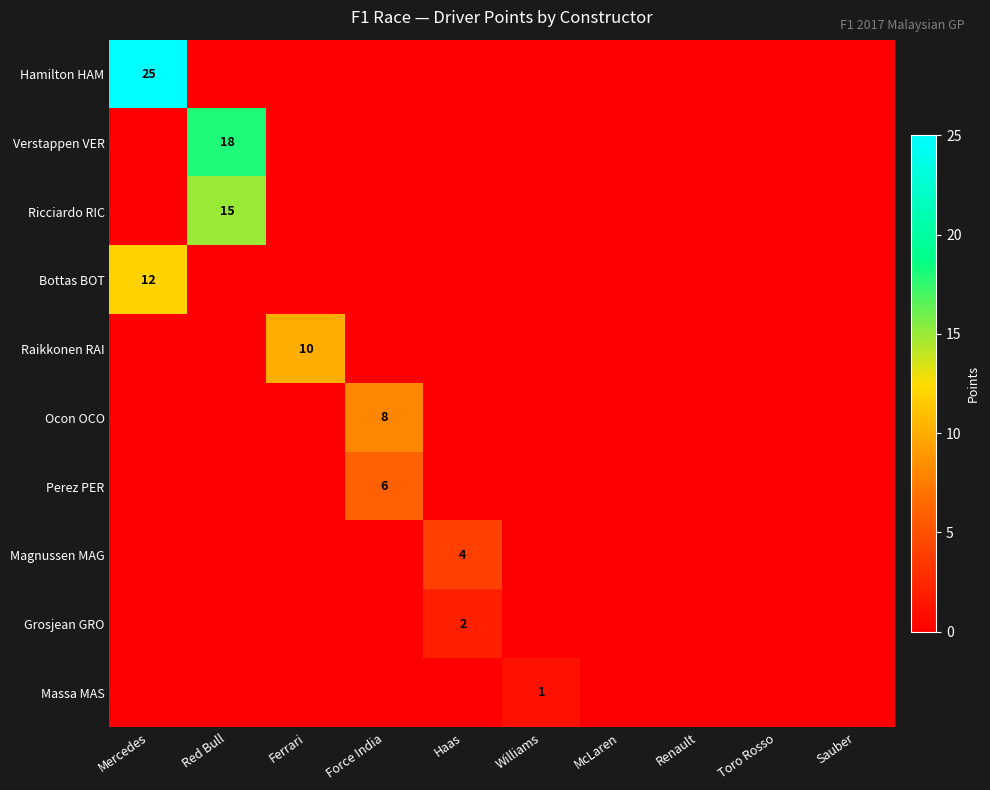

What is the greatest value displayed?

25